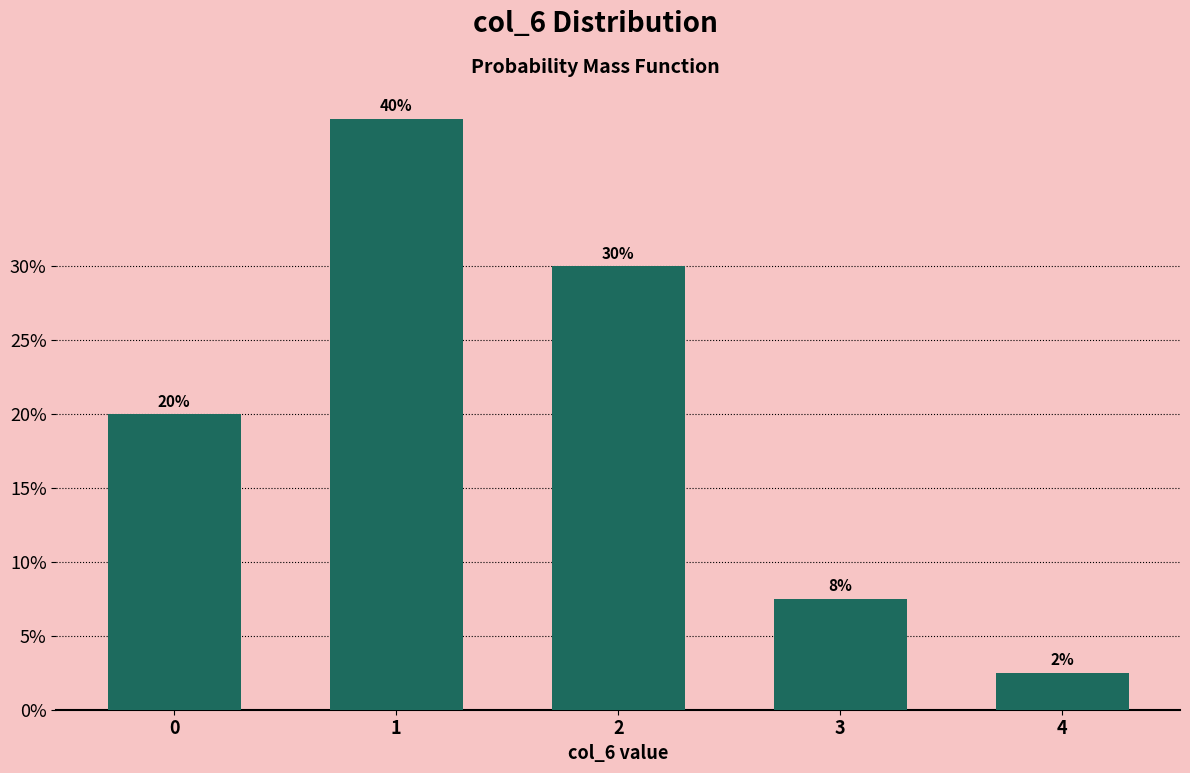

Are the bars horizontal?

No